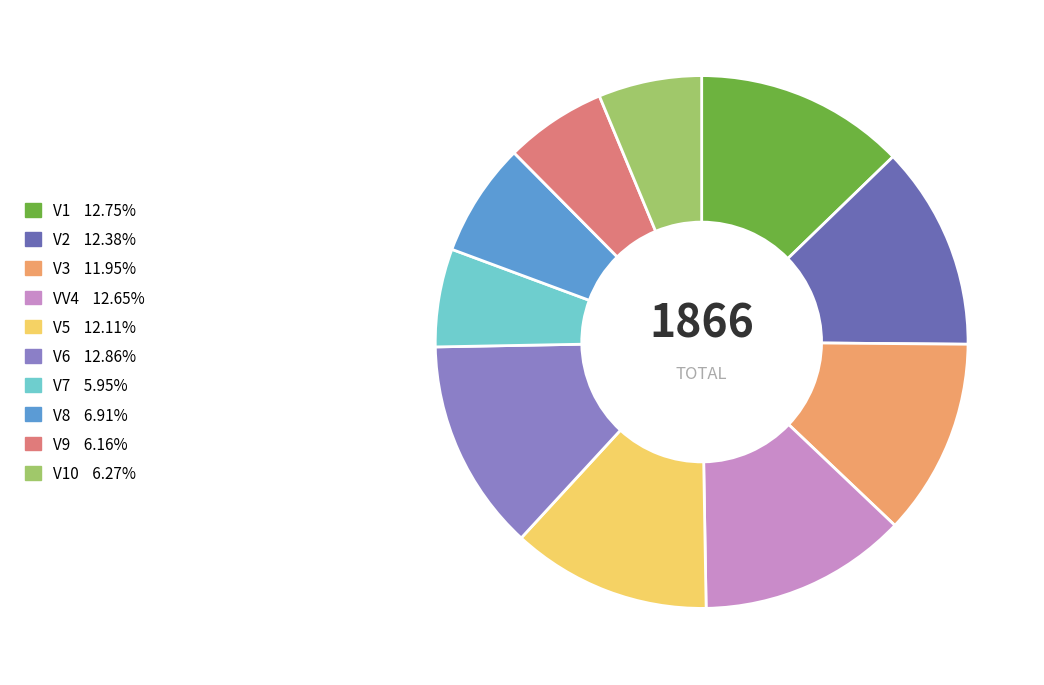

Is there any slice that represents more than half of the pie?

No